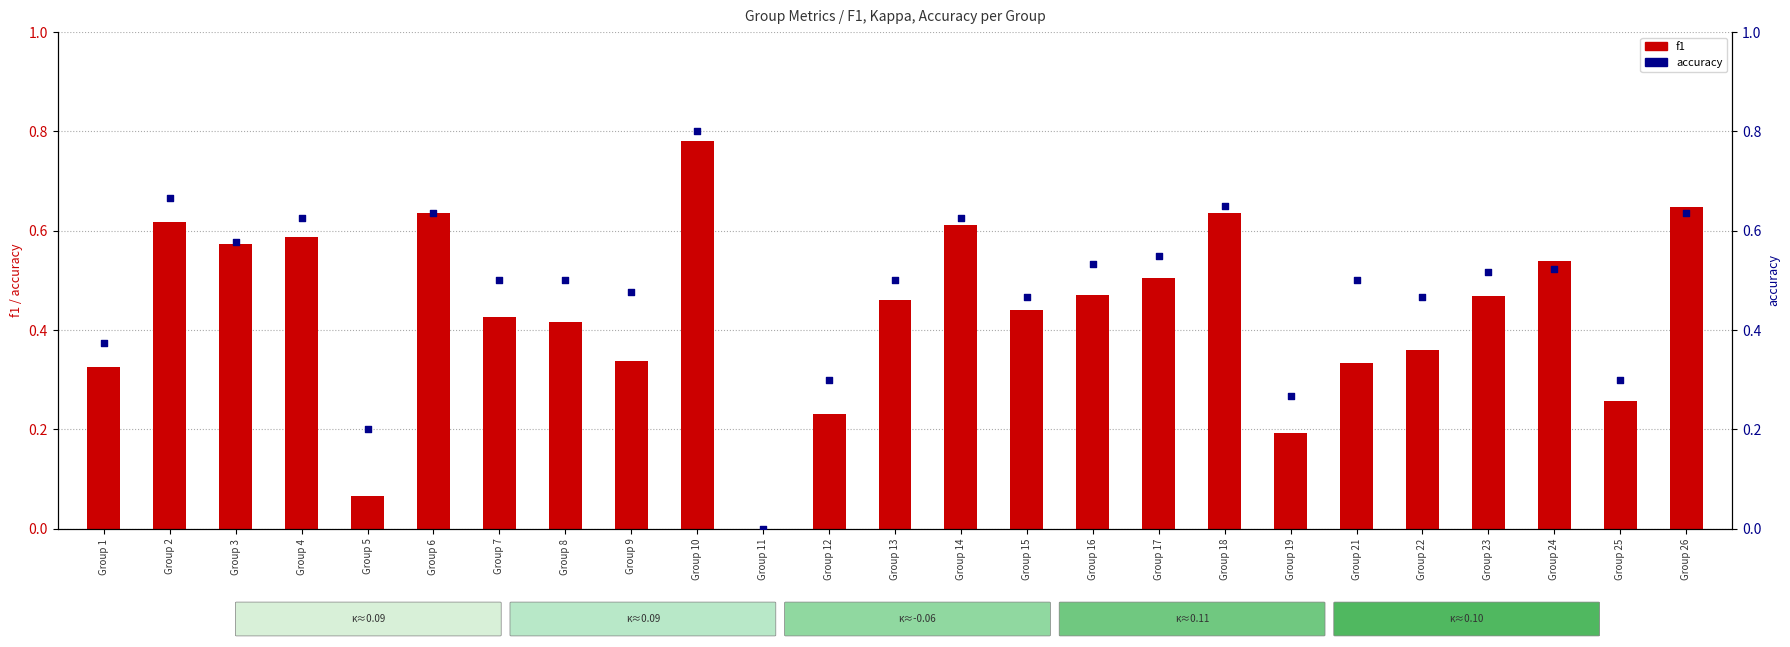

At how many categories does at least one series exceed 0?

24